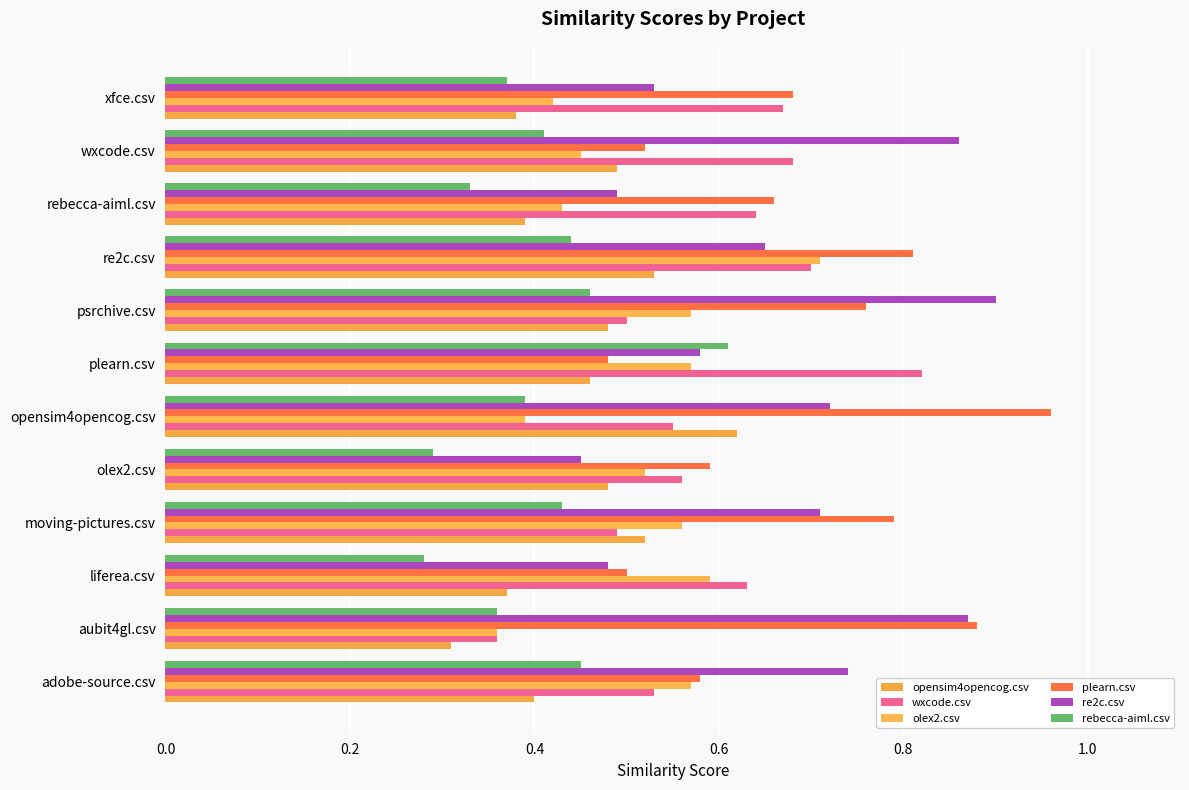

Count the number of categories in the chart.

12